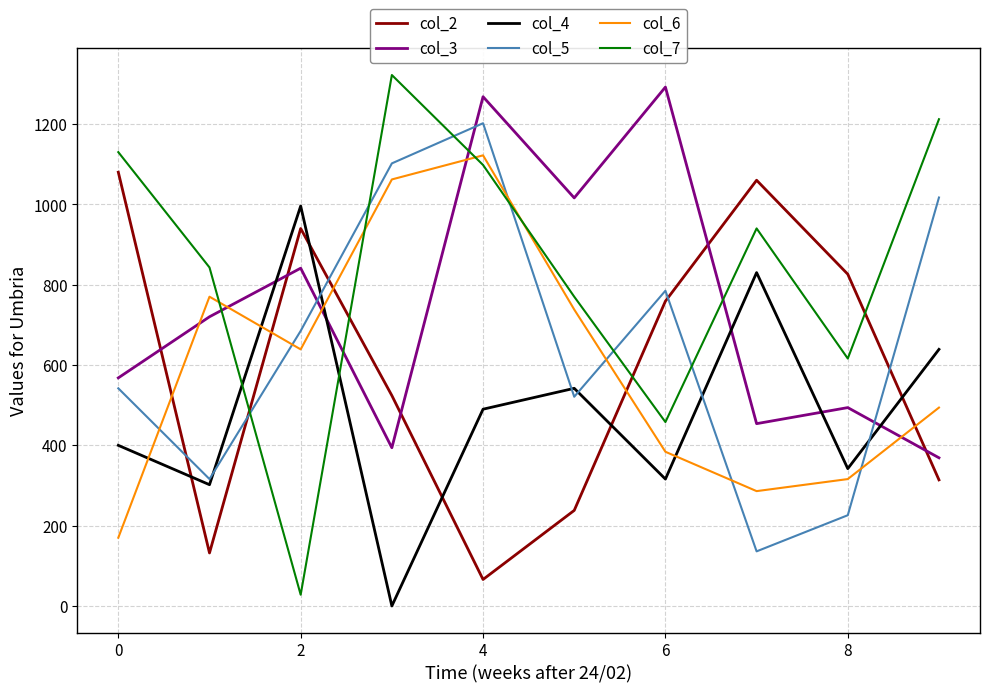

Does the chart have visible grid lines?

Yes